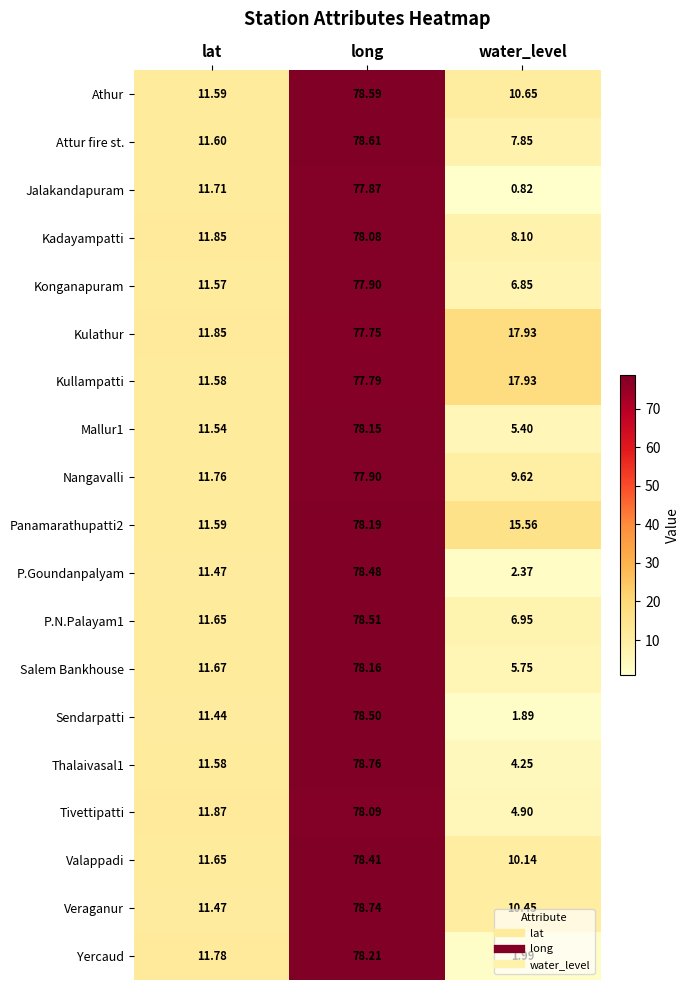

Is the value of Salem Bankhouse at long greater than the value of Jalakandapuram at lat?

Yes